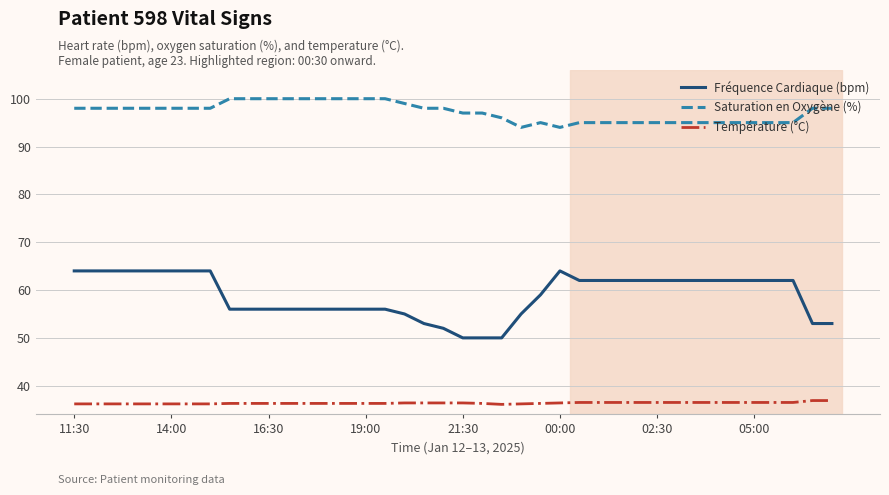

Rank the series by their maximum value, from lowest to highest.

Température (°C), Fréquence Cardiaque (bpm), Saturation en Oxygène (%)